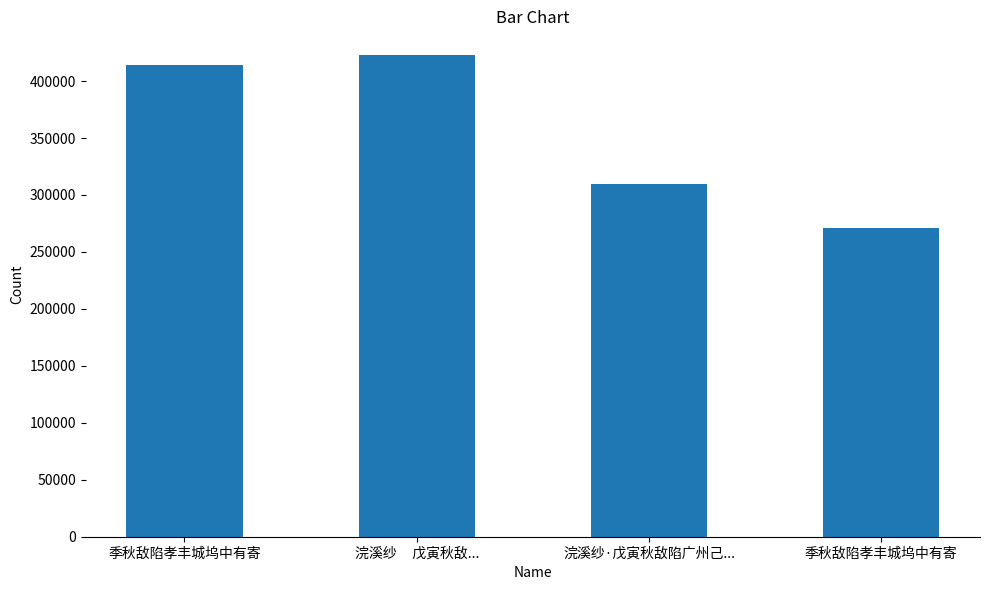

Are the bars horizontal?

No